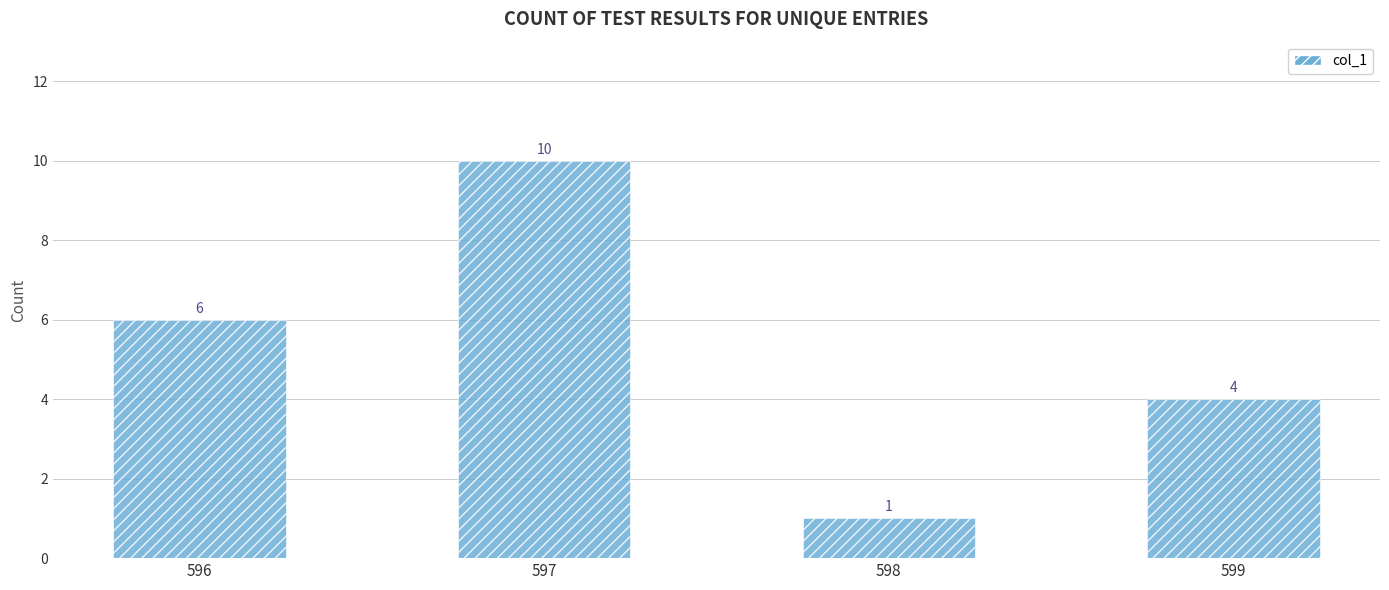

What is the ratio of the value at 597 to the value at 599?

2.5